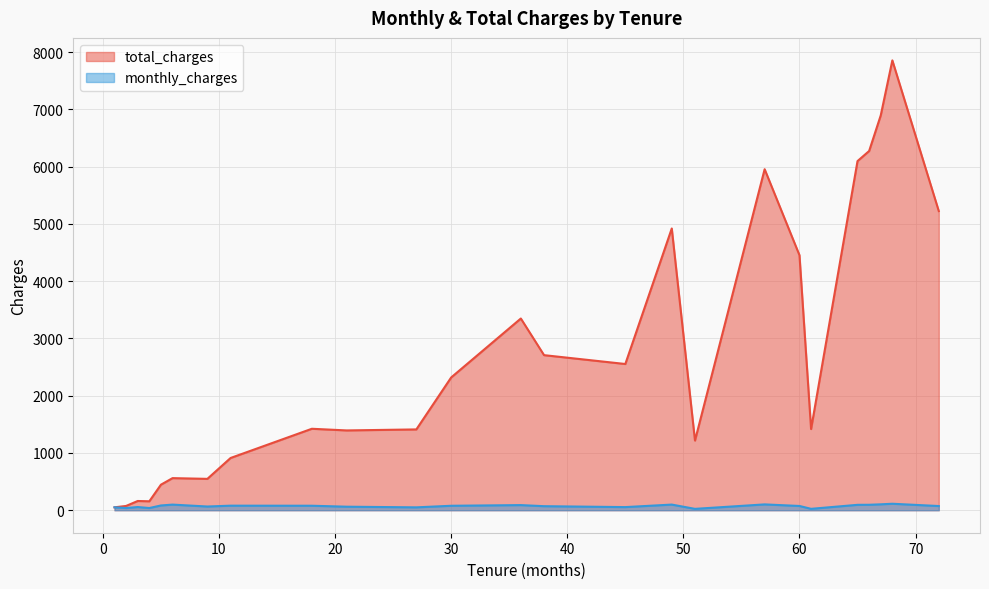

What is the value of the total_charges point at the 39th from the left?

24.4